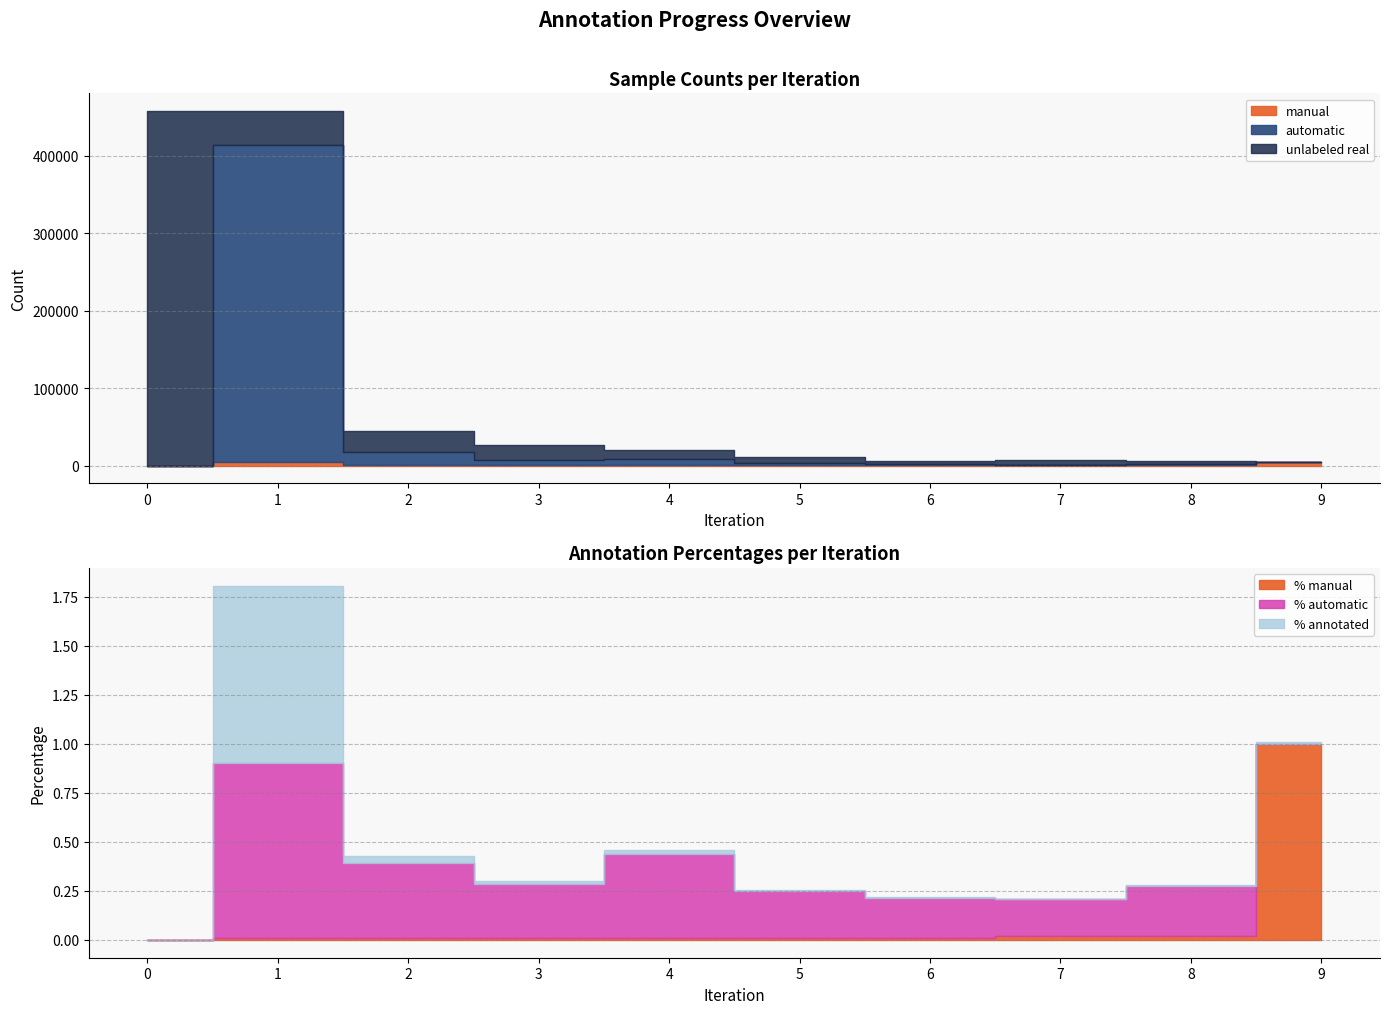

True or false: % automatic has more than 2 interior local peaks.

True